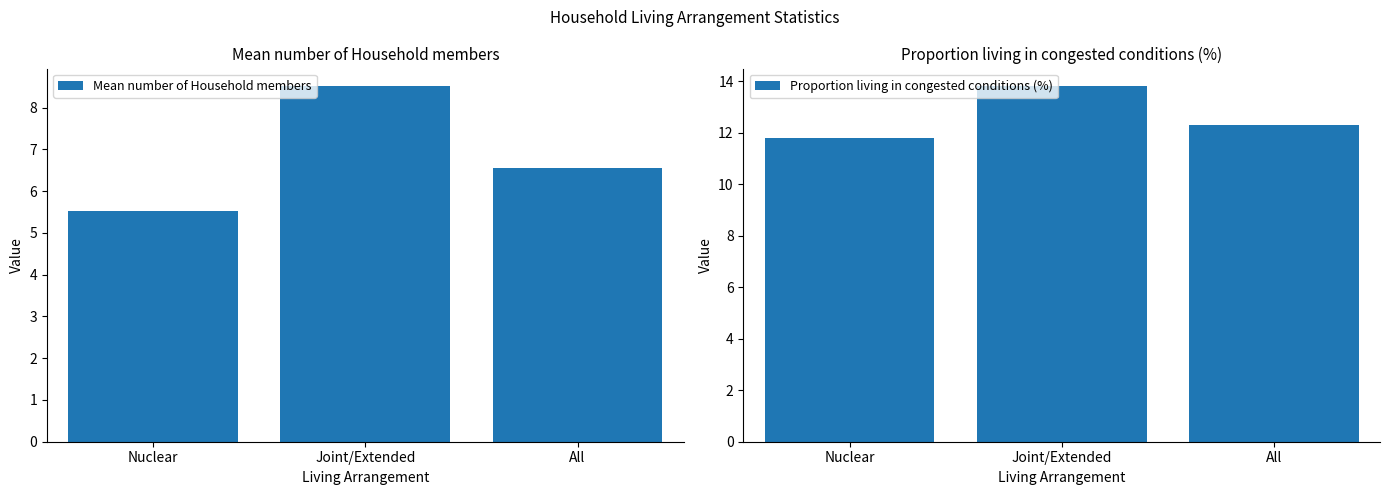

Count the Mean number of Household members values in the range 5 to 8.

2